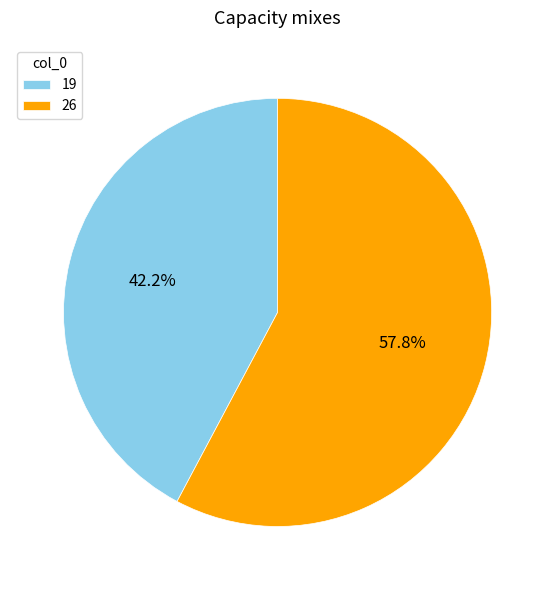

How many segments does this pie chart have?

2